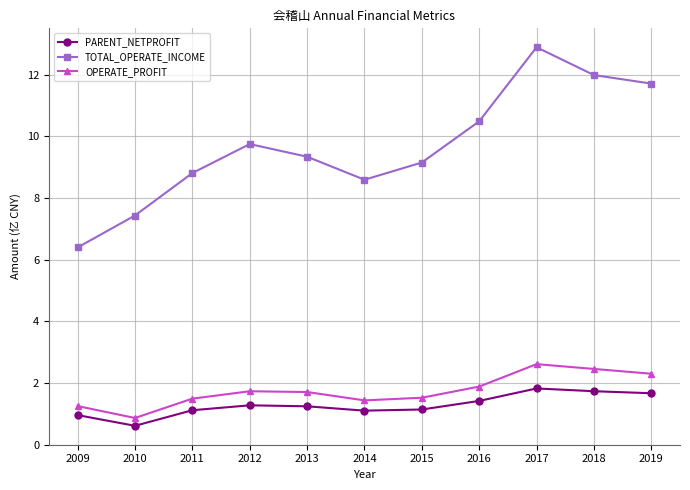

In PARENT_NETPROFIT, how many points are lower than both neighbors (excluding endpoints)?

2